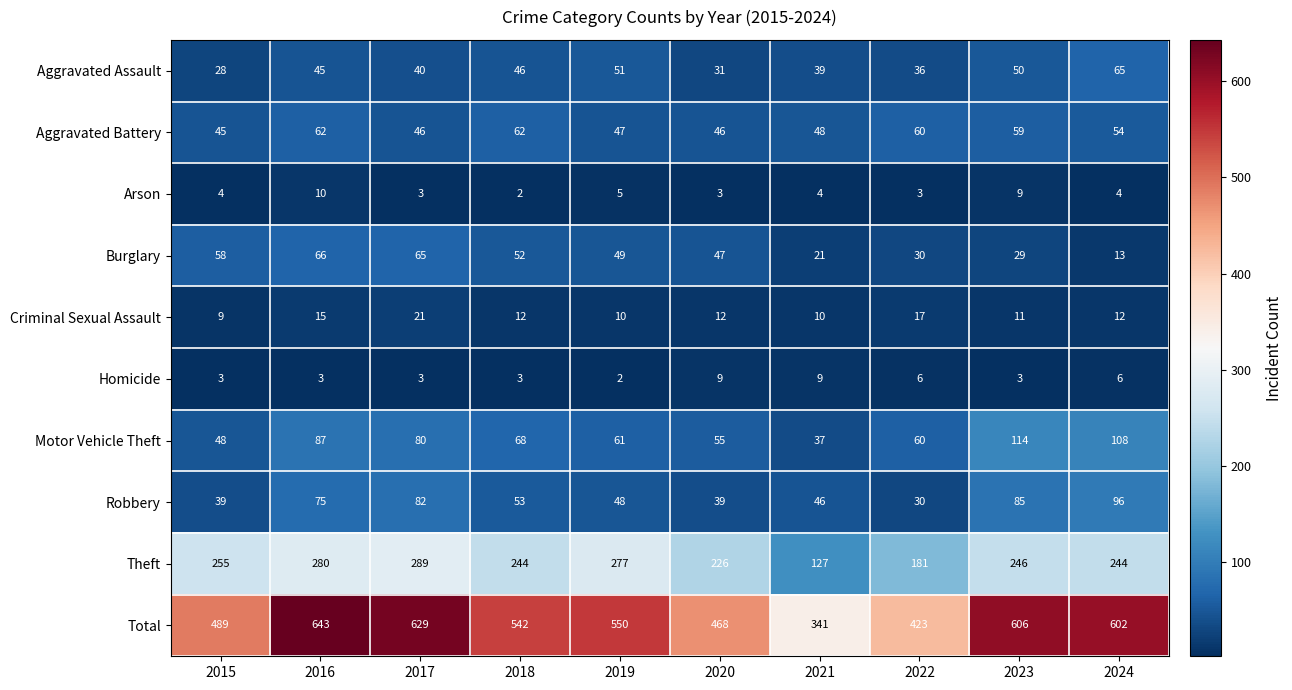

What is the difference between the Total values at 2019 and 2016?

93